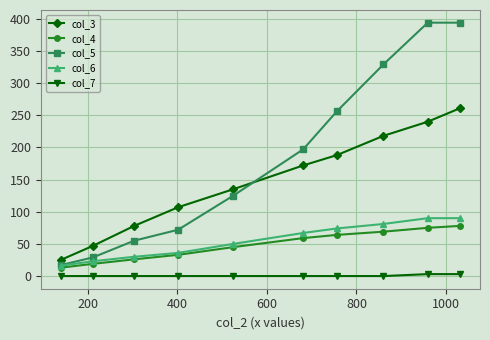

At how many categories does at least one series exceed 146?

5